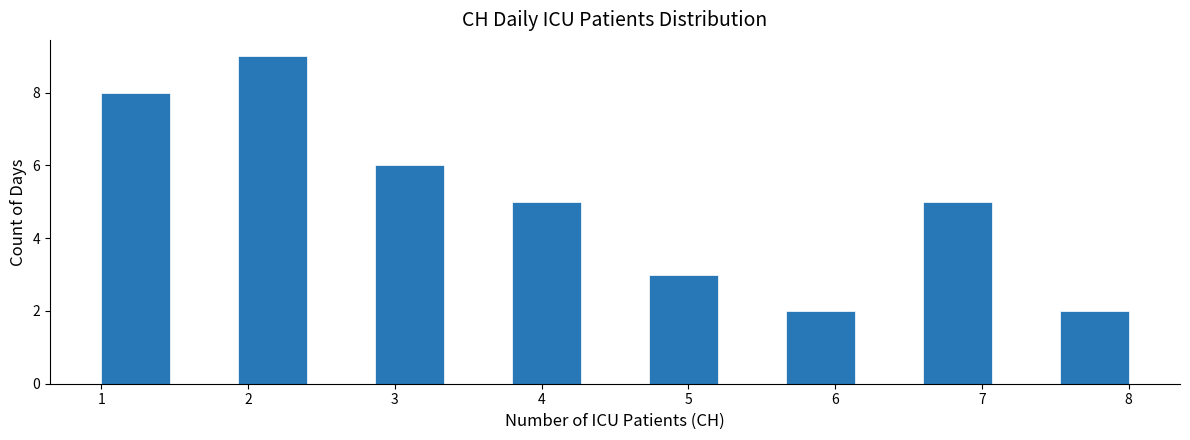

Reading left to right, list every bar in this chart as the range it spans on the x-axis followed by its height. Neither the bar edges nor the heights are printed on the chart, so give them approximately, as read against the axes.

1.0 to 1.5: 8
1.5 to 1.9: 0
1.9 to 2.4: 9
2.4 to 2.9: 0
2.9 to 3.3: 6
3.3 to 3.8: 0
3.8 to 4.3: 5
4.3 to 4.7: 0
4.7 to 5.2: 3
5.2 to 5.7: 0
5.7 to 6.1: 2
6.1 to 6.6: 0
6.6 to 7.1: 5
7.1 to 7.5: 0
7.5 to 8.0: 2